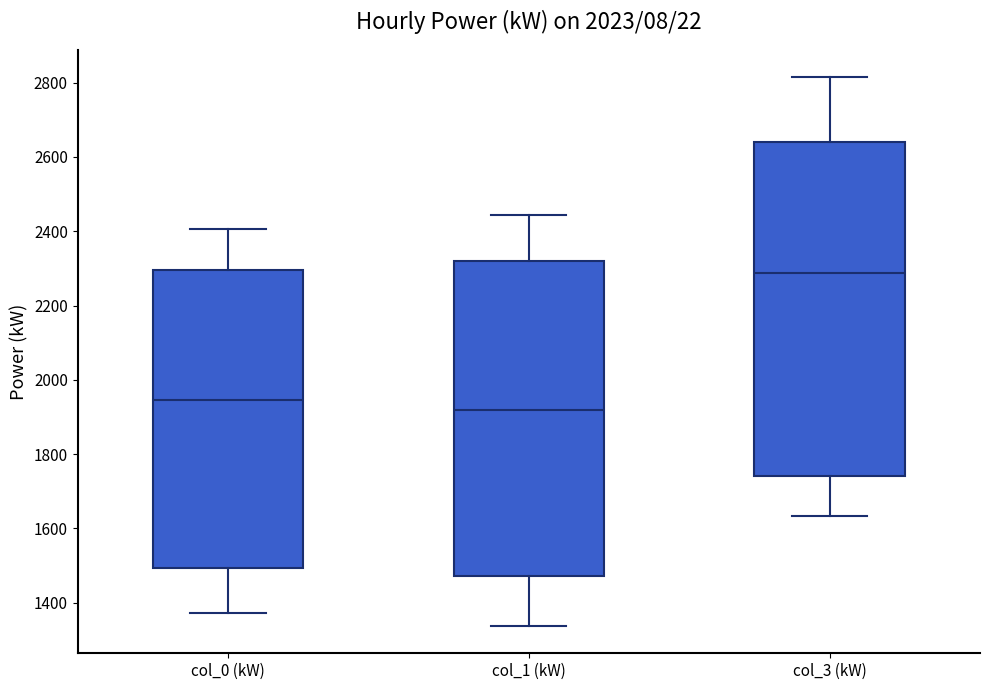

Reading left to right, read every box against the y-axis: the position of its median line, the range the box covers, and the ends of its whiskers. The values are not printed on the chart, so give them approximately, as read against the axis.

col_0 (kW): median 1940, box 1500 to 2300, whiskers 1380 to 2400
col_1 (kW): median 1920, box 1480 to 2320, whiskers 1340 to 2440
col_3 (kW): median 2280, box 1740 to 2640, whiskers 1640 to 2820